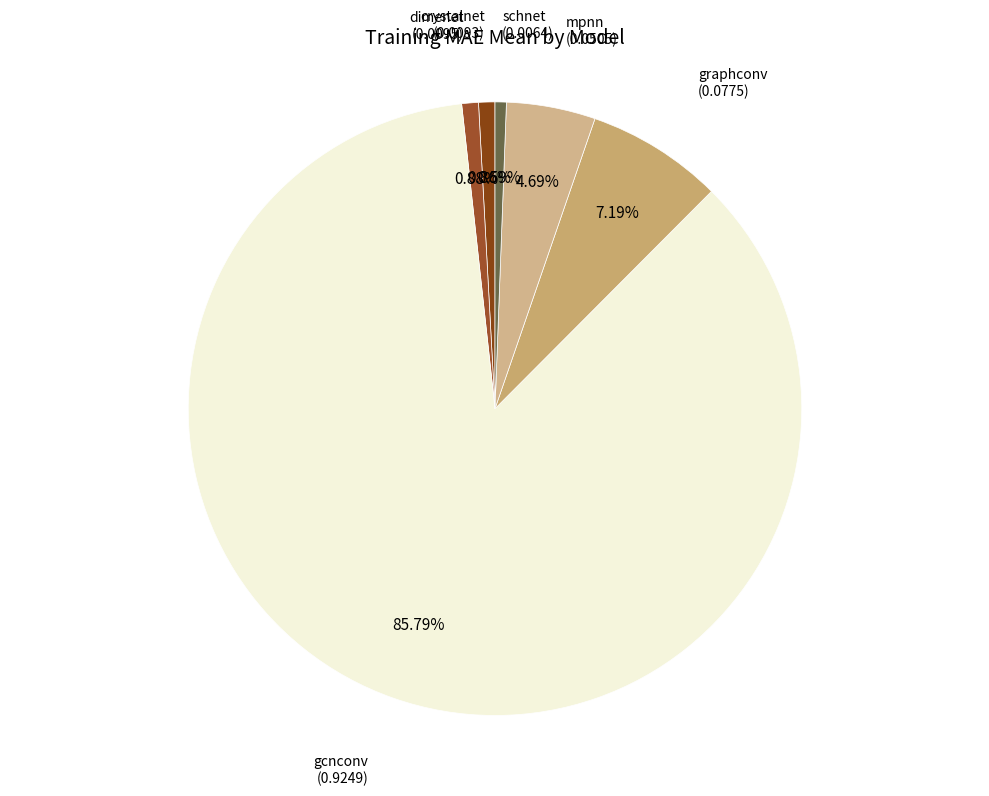

How many segments does this pie chart have?

6